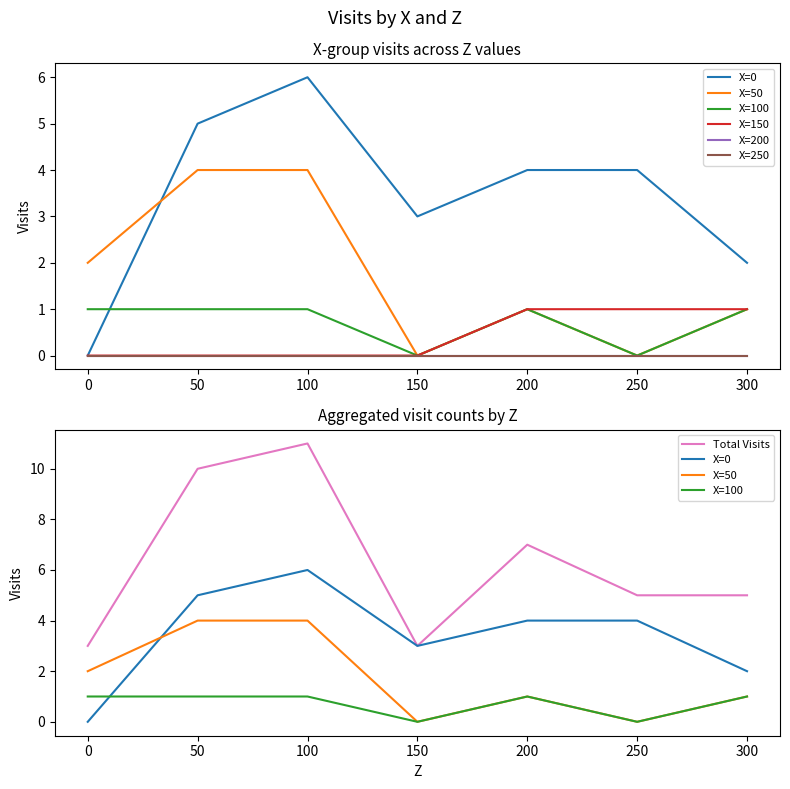

True or false: X=100 has more than 1 points higher than both neighbors.

False